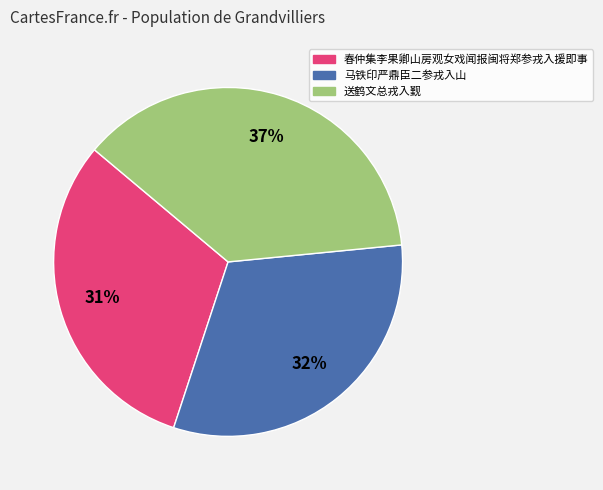

The 马铁印严鼎臣二参戎入山 slice represents 38% of the pie. True or false?

False